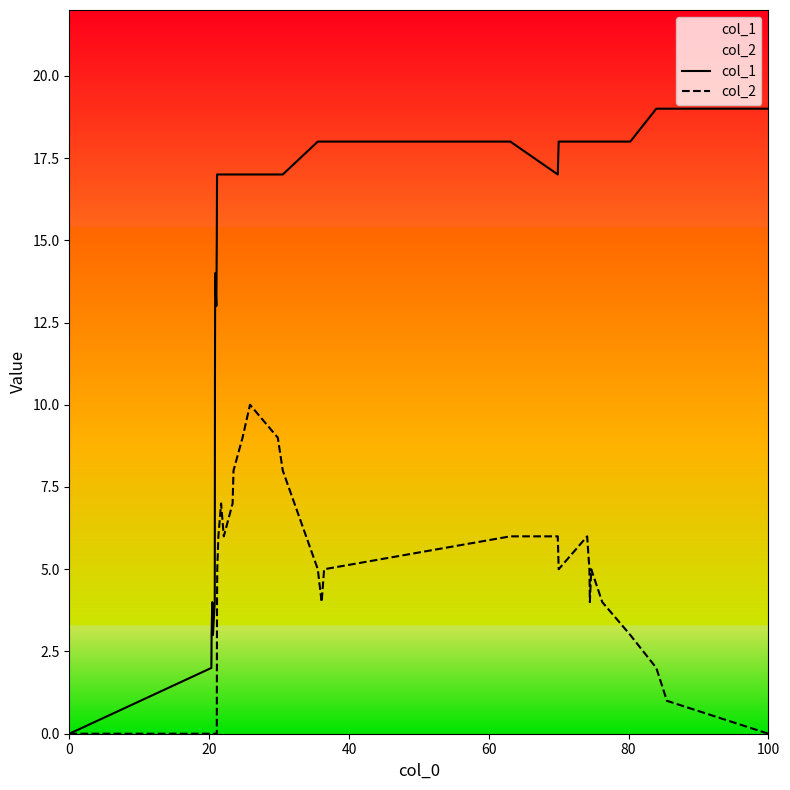

How many data points does each series have?

36